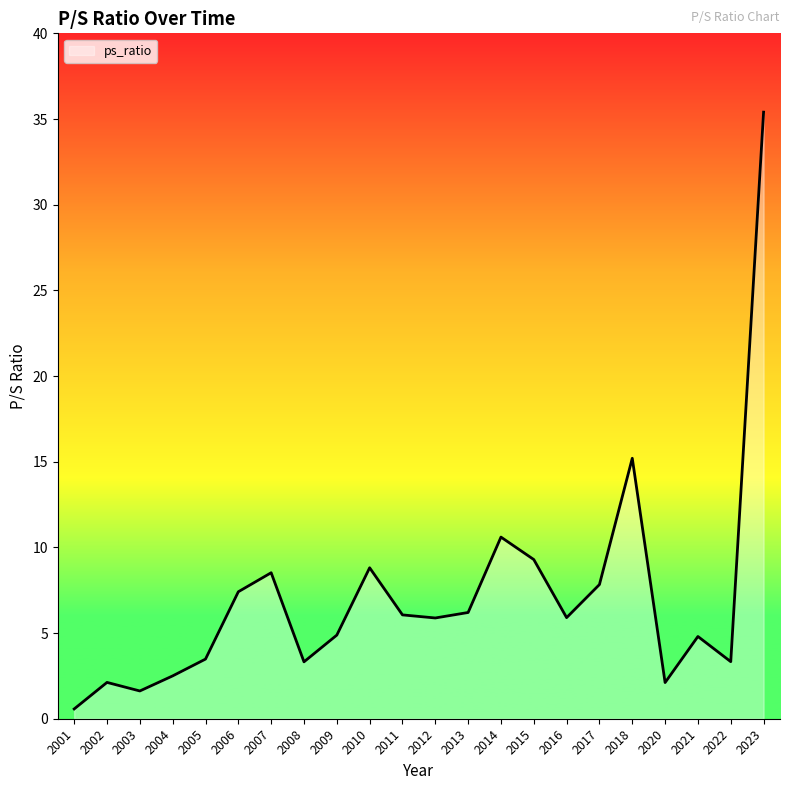

What is the maximum value shown in the chart?

35.4